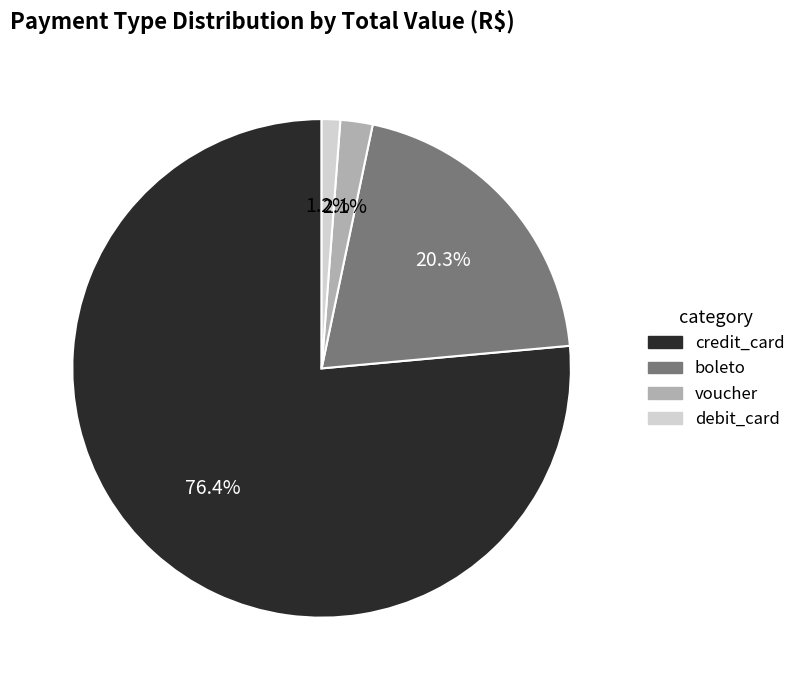

Count the number of slices in the pie.

4